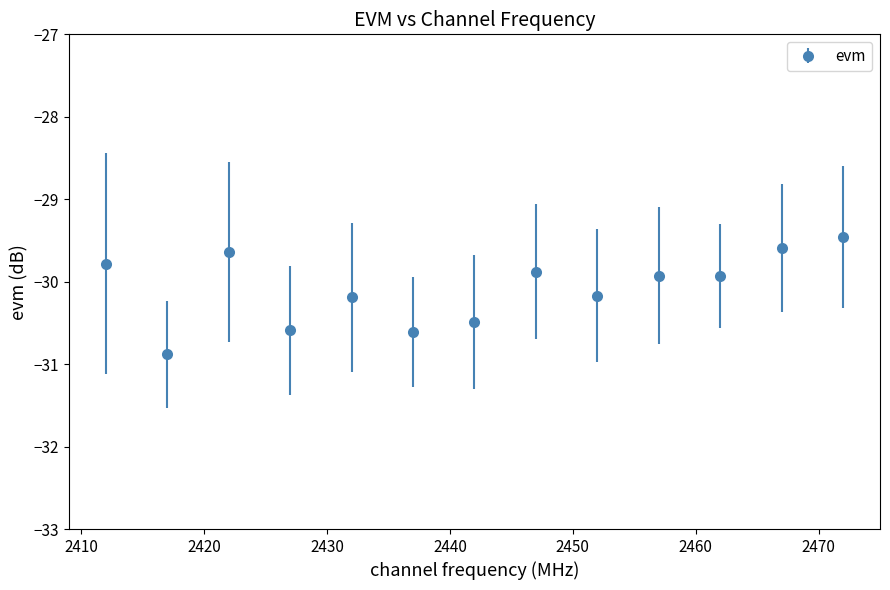

What is the difference between the maximum and minimum values?

1.4